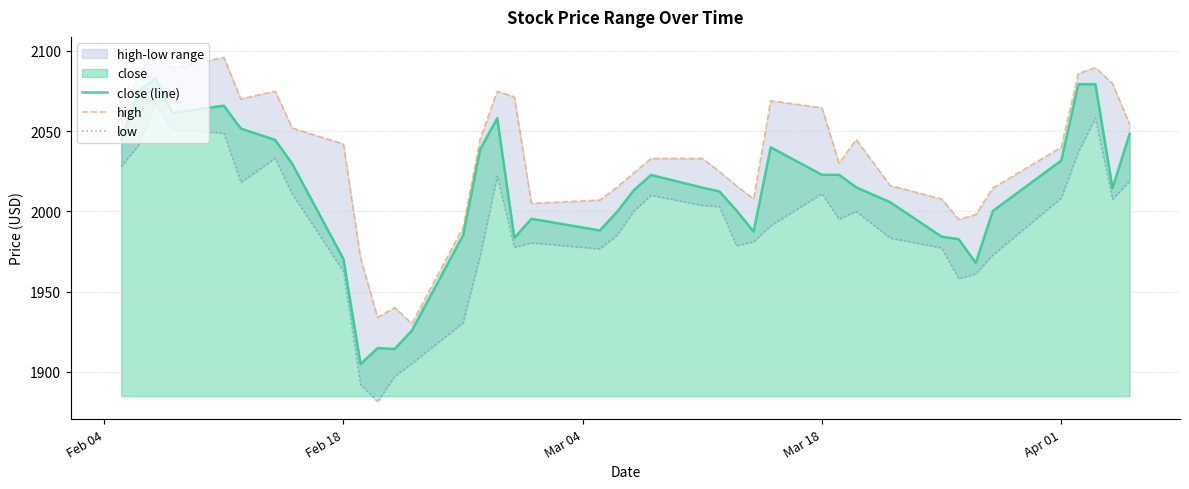

At how many categories does at least one series exceed 1946?

37